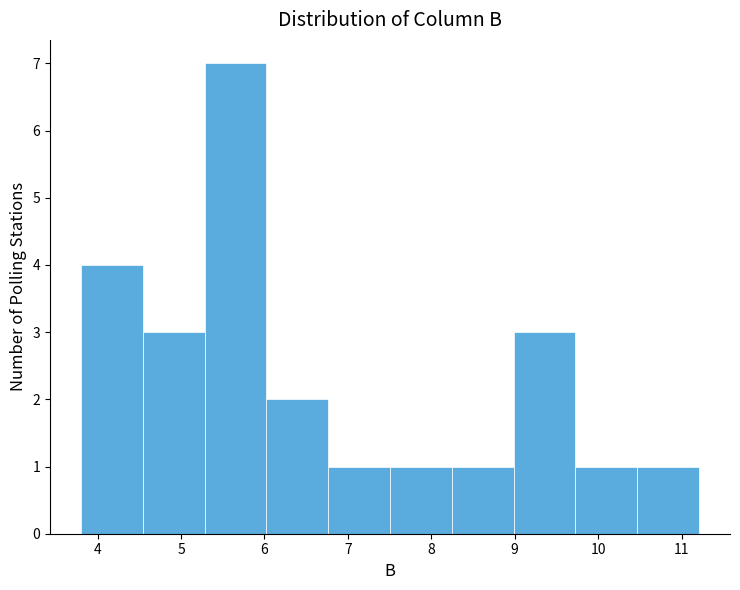

Reading left to right, list every bar in this chart as the range it spans on the x-axis followed by its height. Neither the bar edges nor the heights are printed on the chart, so give them approximately, as read against the axes.

3.8 to 4.5: 4
4.5 to 5.3: 3
5.3 to 6.0: 7
6.0 to 6.8: 2
6.8 to 7.5: 1
7.5 to 8.2: 1
8.2 to 9.0: 1
9.0 to 9.7: 3
9.7 to 10.5: 1
10.5 to 11.2: 1